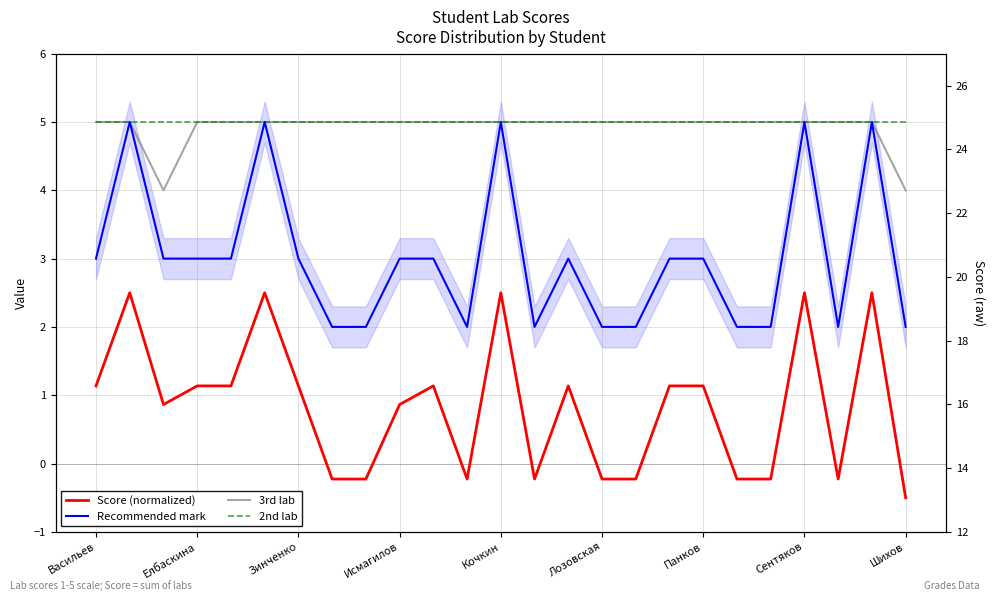

Which series has the largest total across all categories?

2nd lab